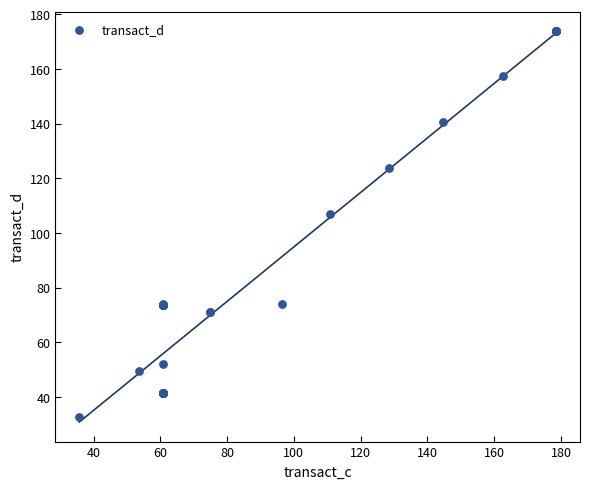

What Y value in the scatter plot is closest to 103?

106.9